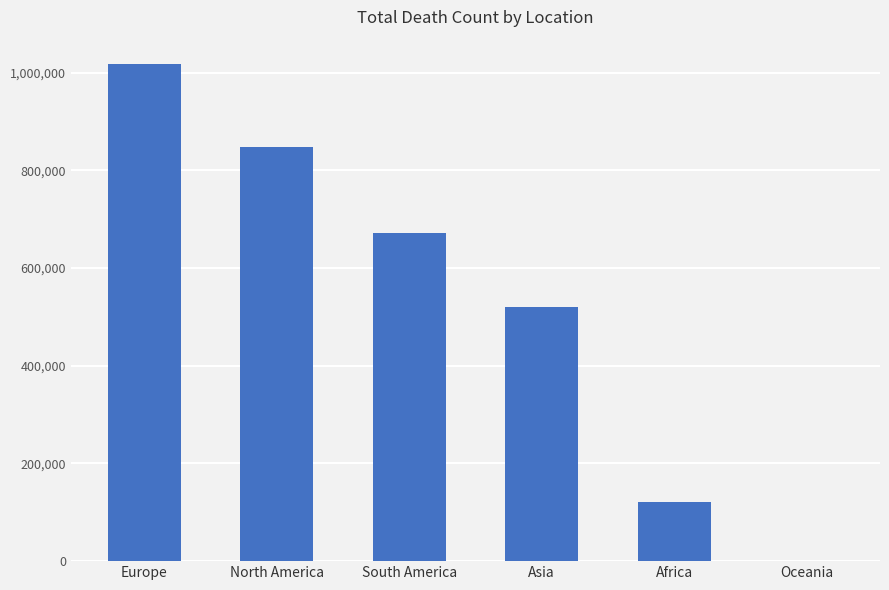

True or false: the data shows 83471 at Africa.

False